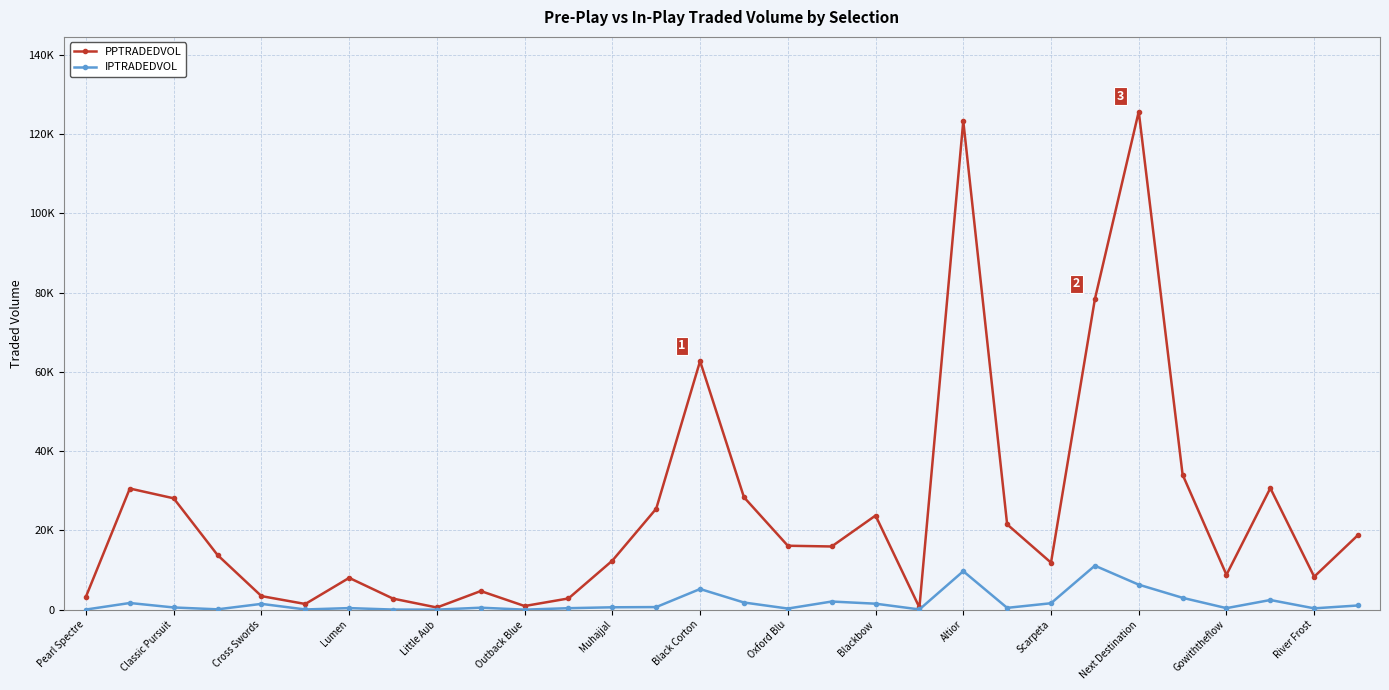

Is this an area chart (filled region under the line)?

No